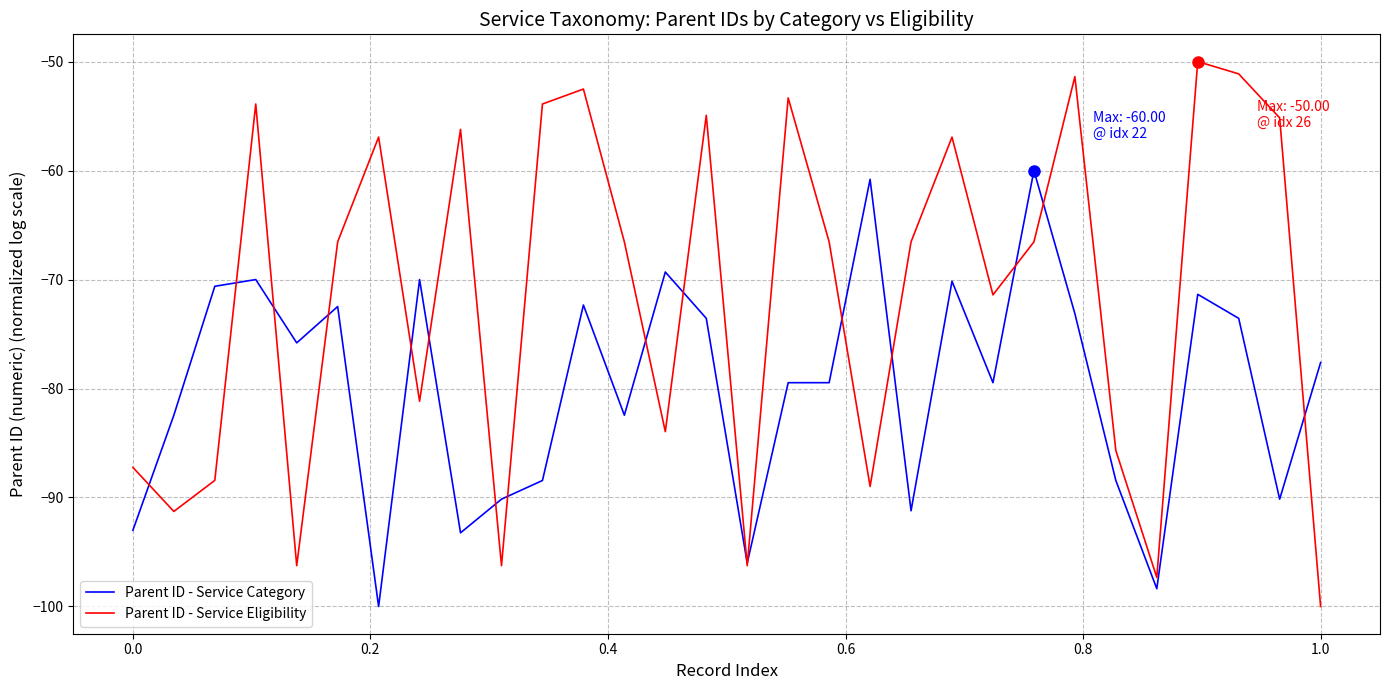

What is the highest value of the Parent ID - Service Eligibility series?

-50.0